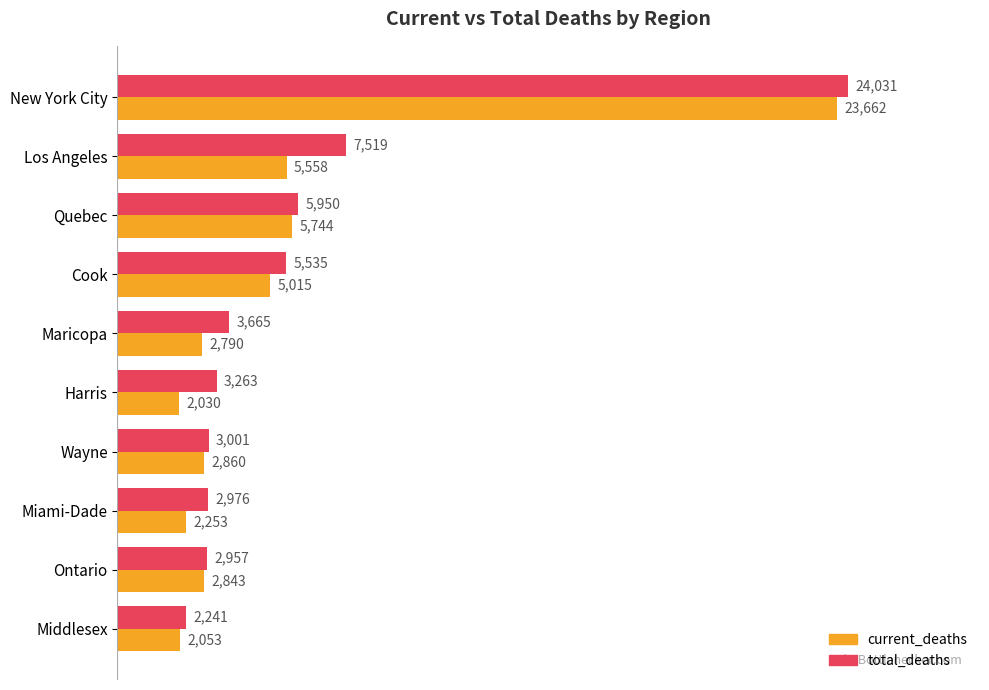

What is the difference between the second highest and minimum values in the total_deaths series?

5278